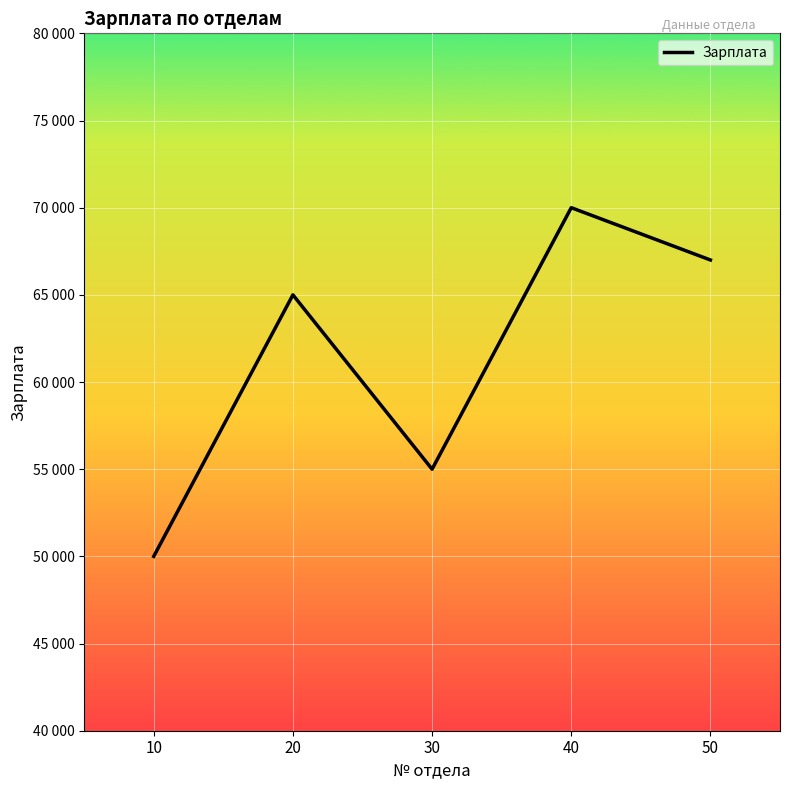

List the labels in order of value, largest first.

40, 50, 20, 30, 10